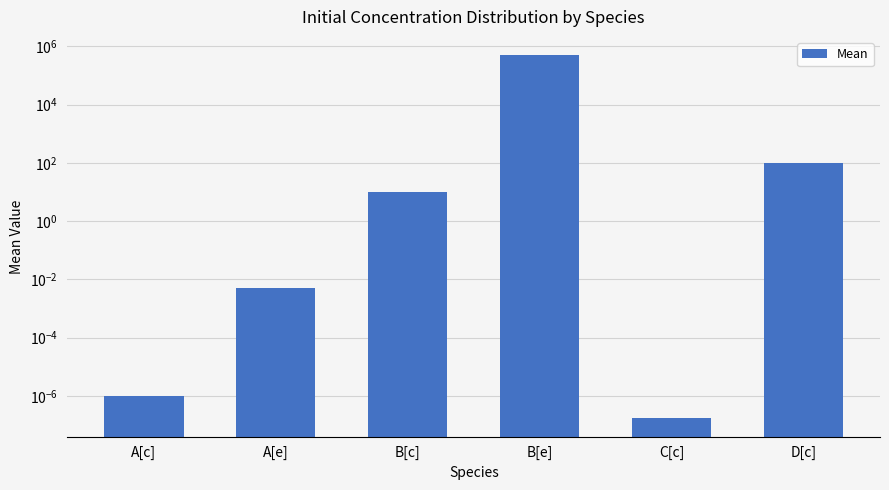

What is the greatest value displayed?

500000.0